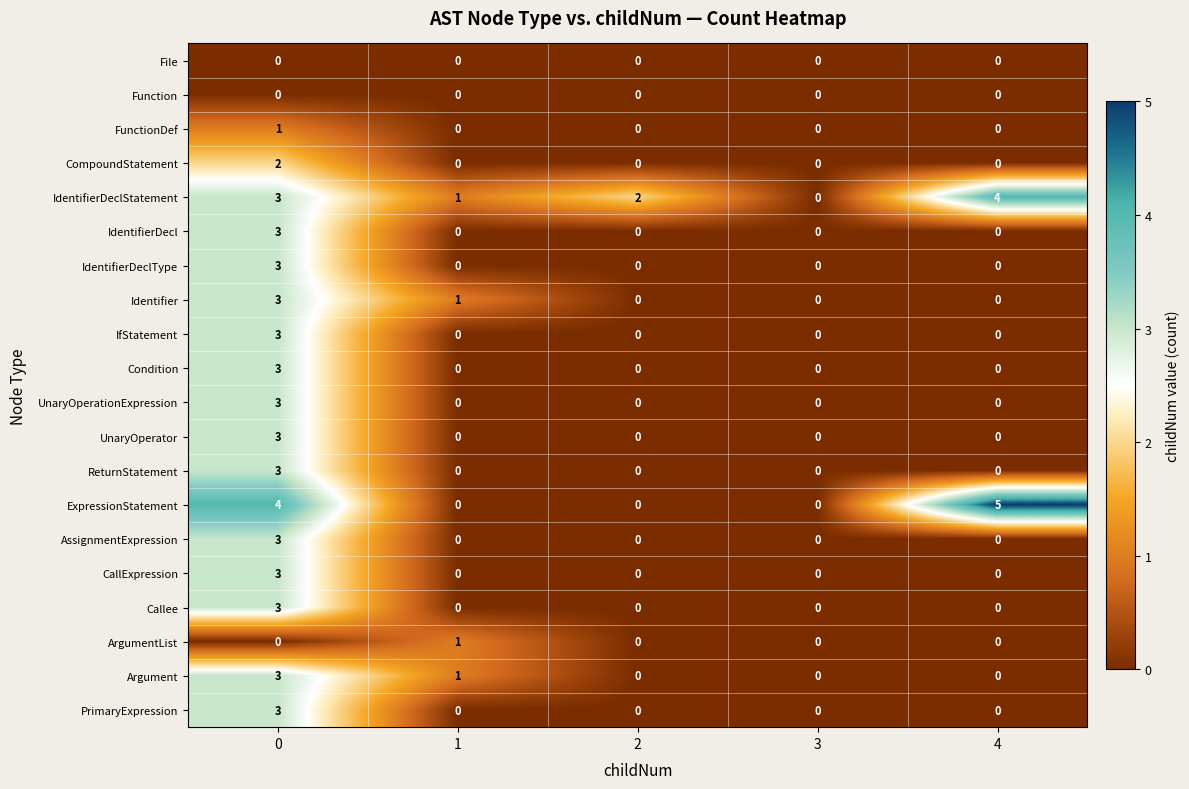

True or false: Condition has a value of -1 at 1.

False